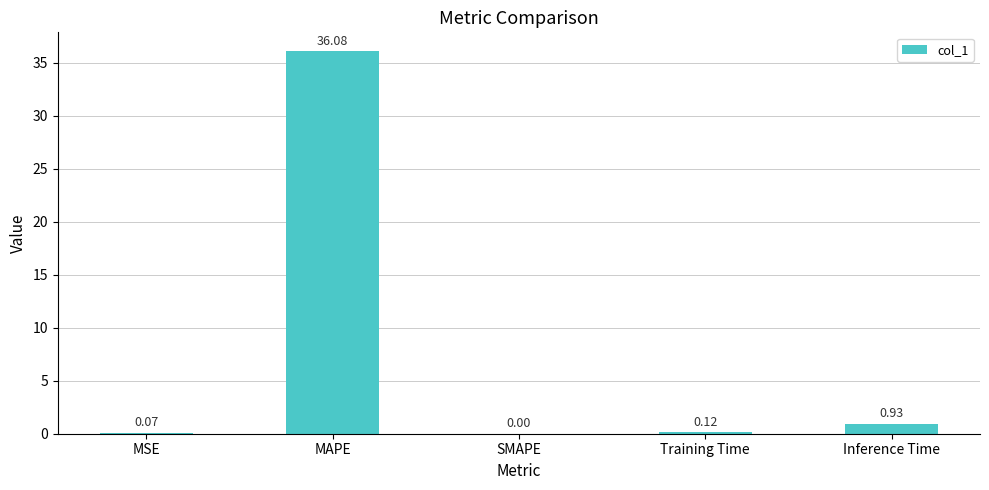

What is the change in value from Training Time to Inference Time?

+0.8